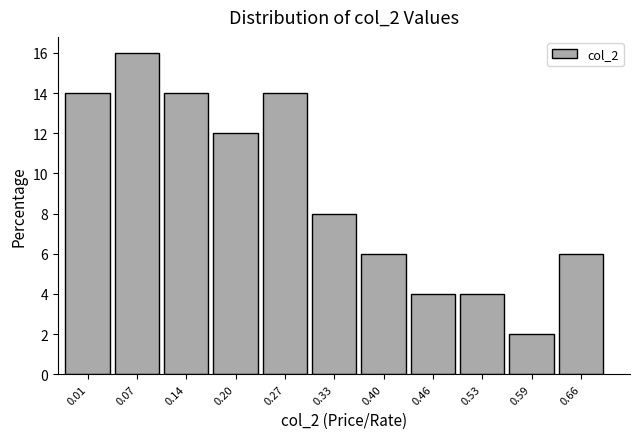

Reading left to right, what are all the values shown in this chart?

14.0	16.0	14.0	12.0	14.0	8.0	6.0	4.0	4.0	2.0	6.0